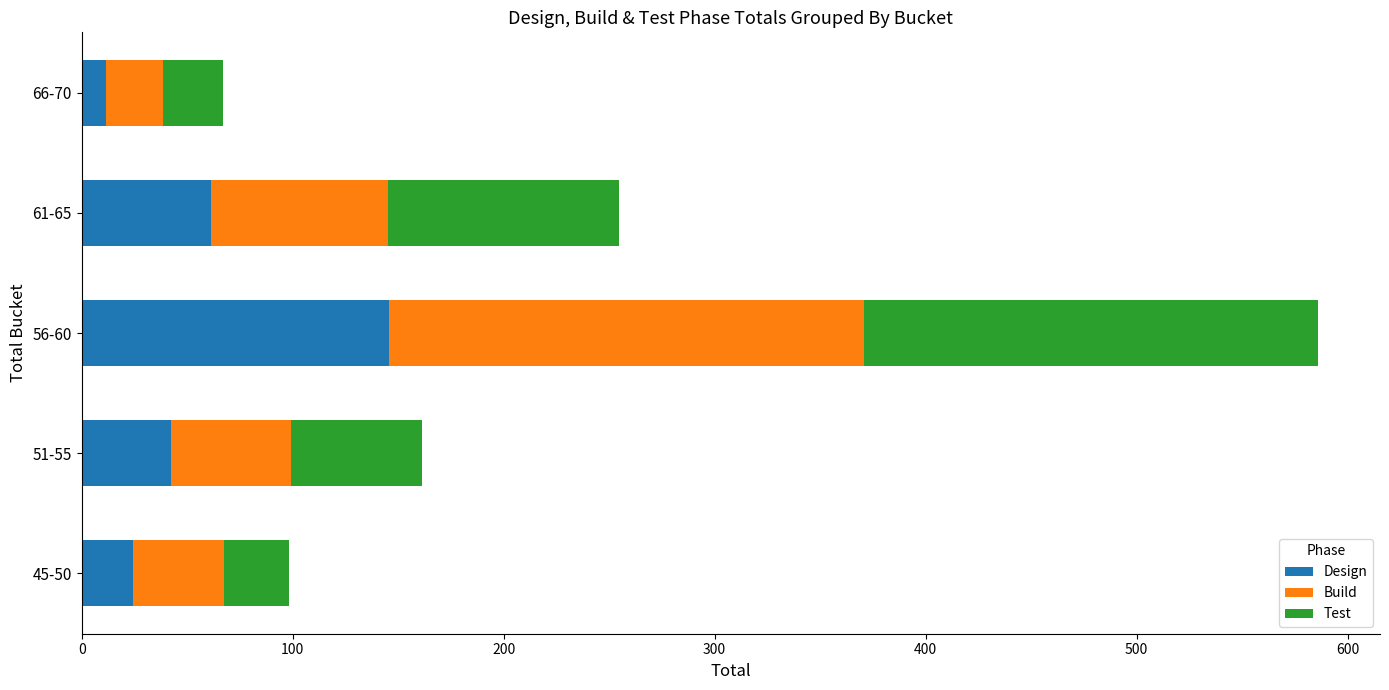

The Design series shows 28.9 at 61-65. True or false?

False